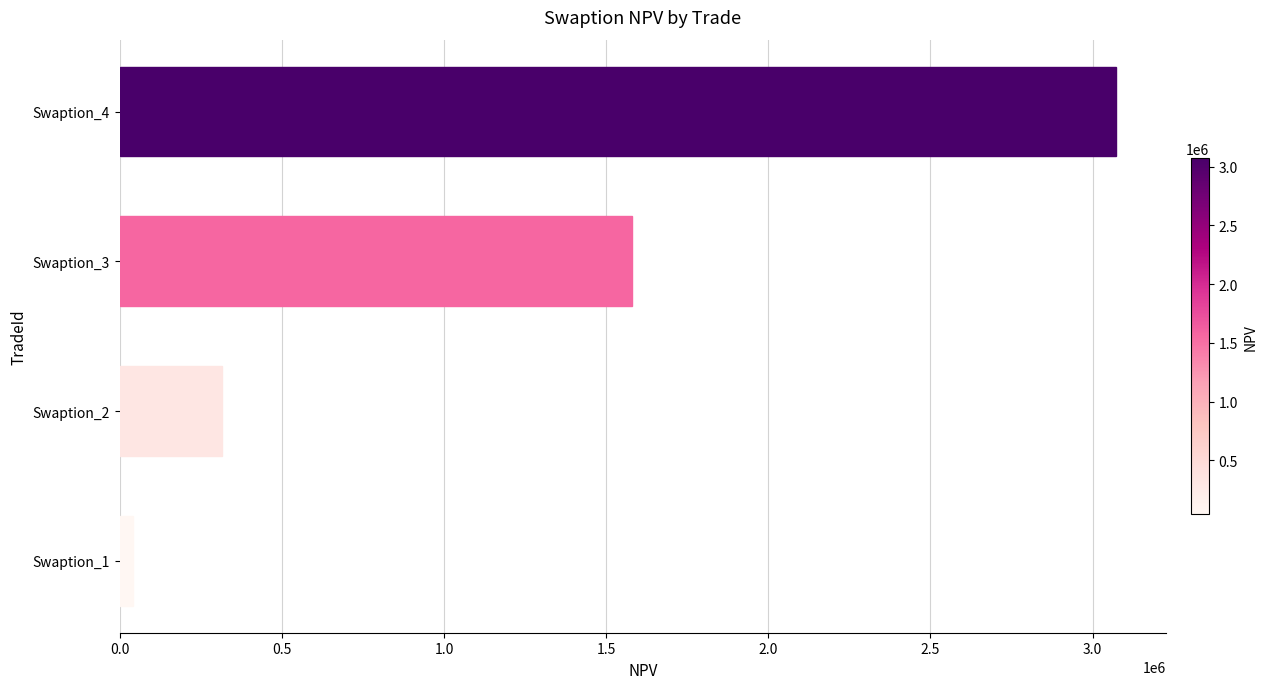

List the labels in order of value, smallest first.

Swaption_1, Swaption_2, Swaption_3, Swaption_4